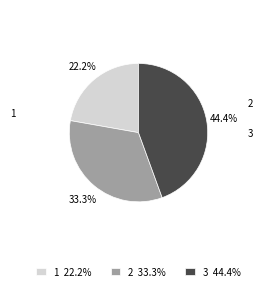

Rank the categories by value from highest to lowest.

3, 2, 1